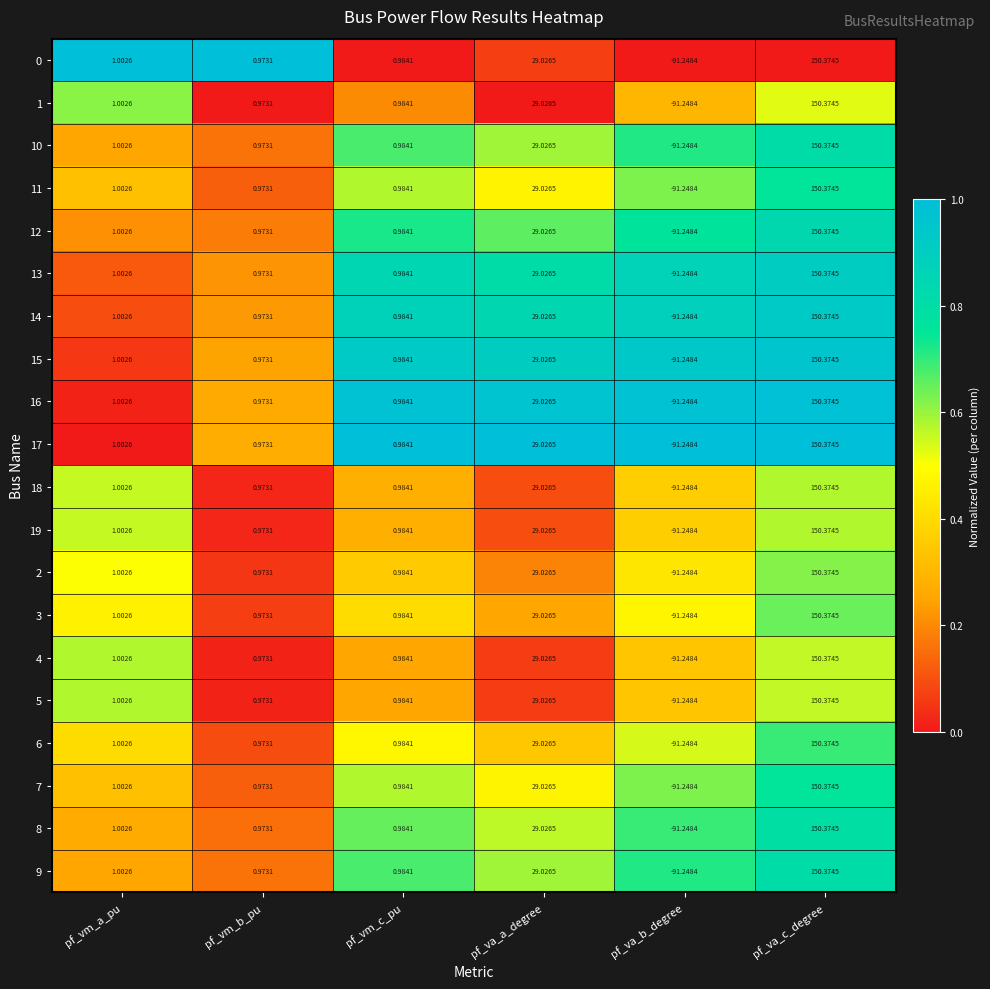

List the labels in order of 14 value, smallest first.

pf_va_b_degree, pf_vm_b_pu, pf_vm_c_pu, pf_vm_a_pu, pf_va_a_degree, pf_va_c_degree